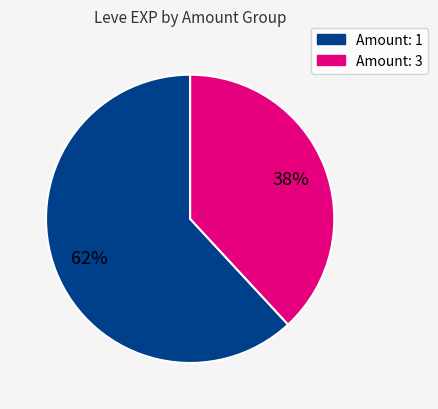

Does any single category account for the majority?

Yes